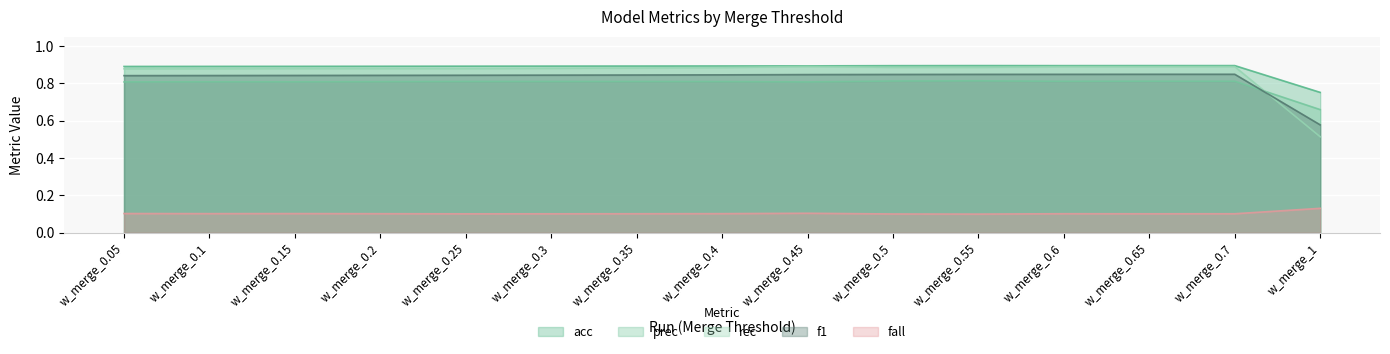

Reading left to right, list all the values displayed in this chart.

acc: 0.9	0.9	0.9	0.9	0.9	0.9	0.9	0.9	0.9	0.9	0.9	0.9	0.9	0.9	0.8
prec: 0.8	0.8	0.8	0.8	0.8	0.8	0.8	0.8	0.8	0.8	0.8	0.8	0.8	0.8	0.7
rec: 0.9	0.9	0.9	0.9	0.9	0.9	0.9	0.9	0.9	0.9	0.9	0.9	0.9	0.9	0.5
f1: 0.8	0.8	0.8	0.8	0.8	0.8	0.8	0.8	0.8	0.8	0.8	0.8	0.8	0.8	0.6
fall: 0.1	0.1	0.1	0.1	0.1	0.1	0.1	0.1	0.1	0.1	0.1	0.1	0.1	0.1	0.1